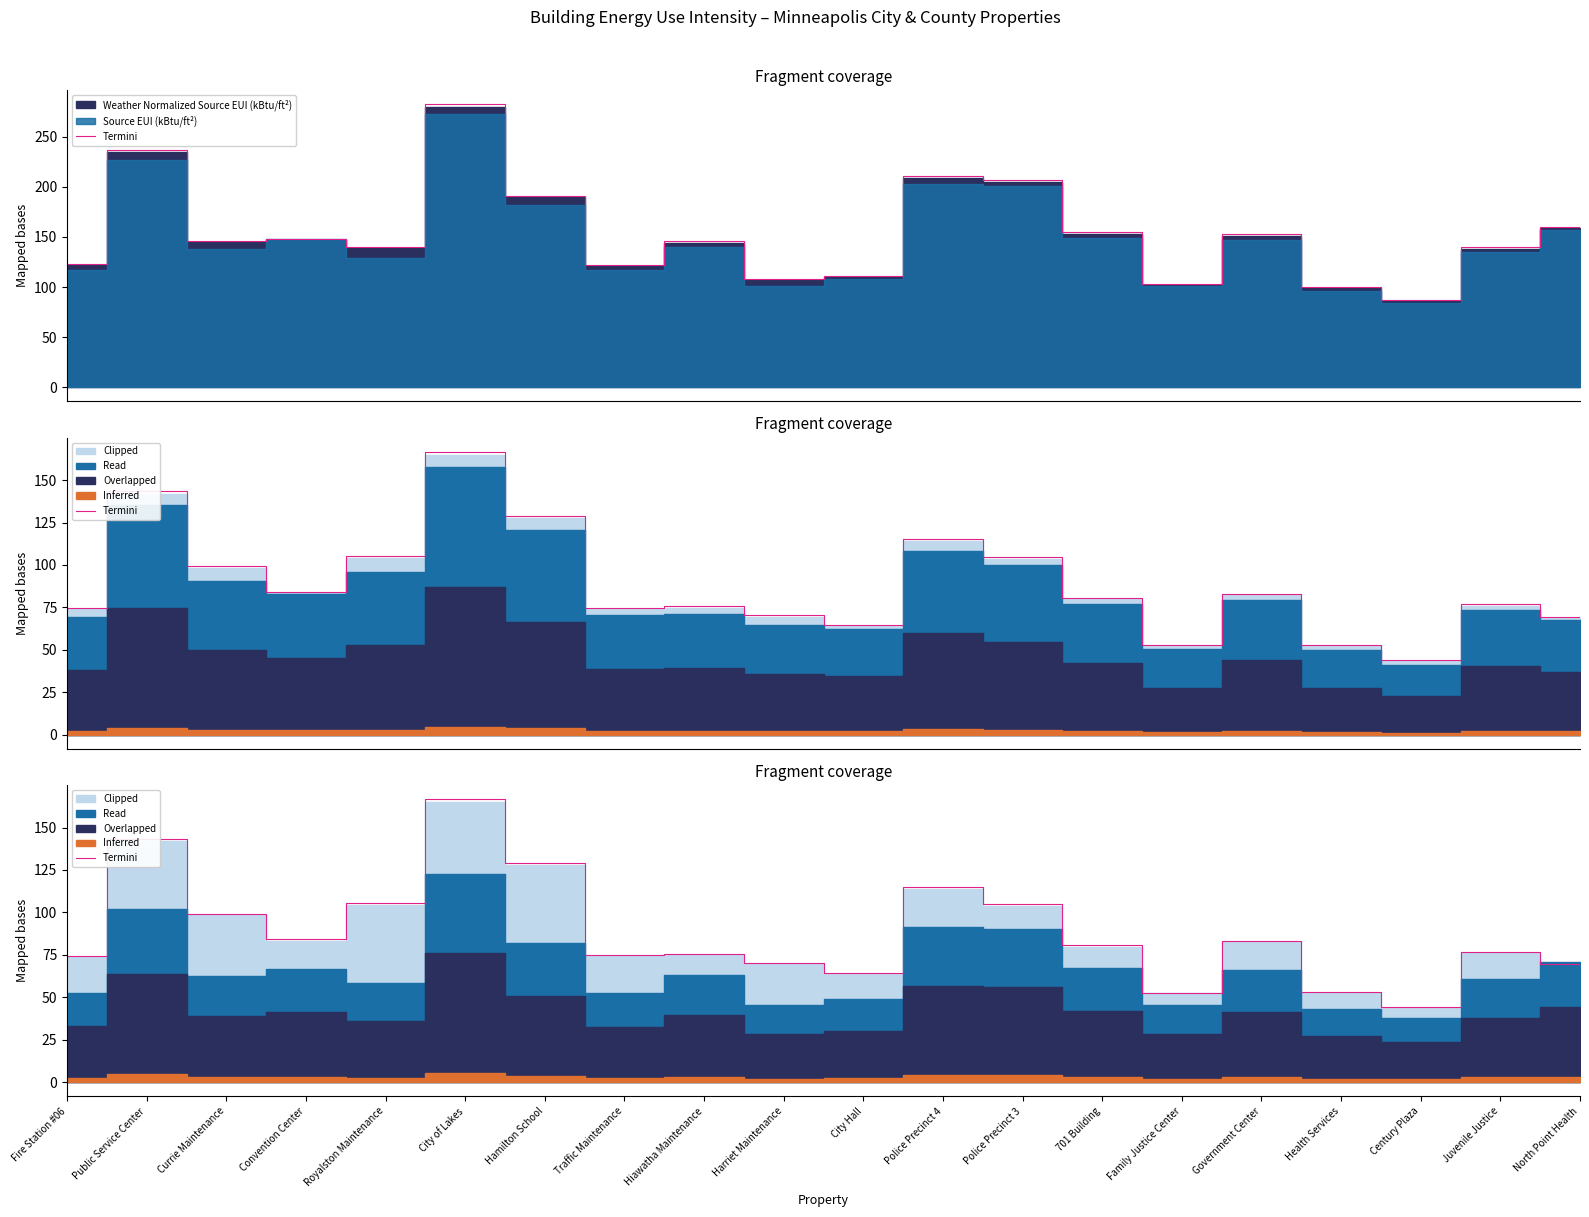

Which label corresponds to the smallest value in the chart?

Century Plaza